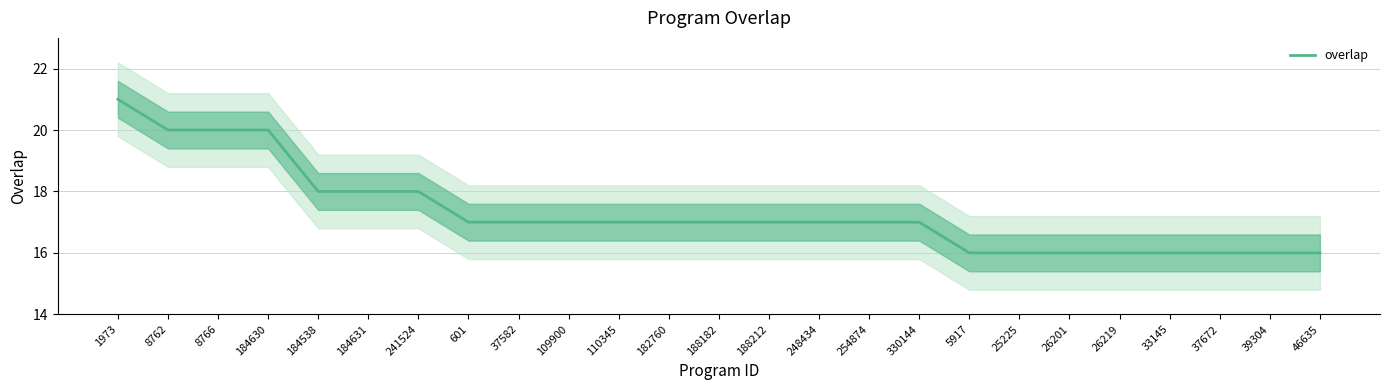

Does the chart have visible grid lines?

Yes